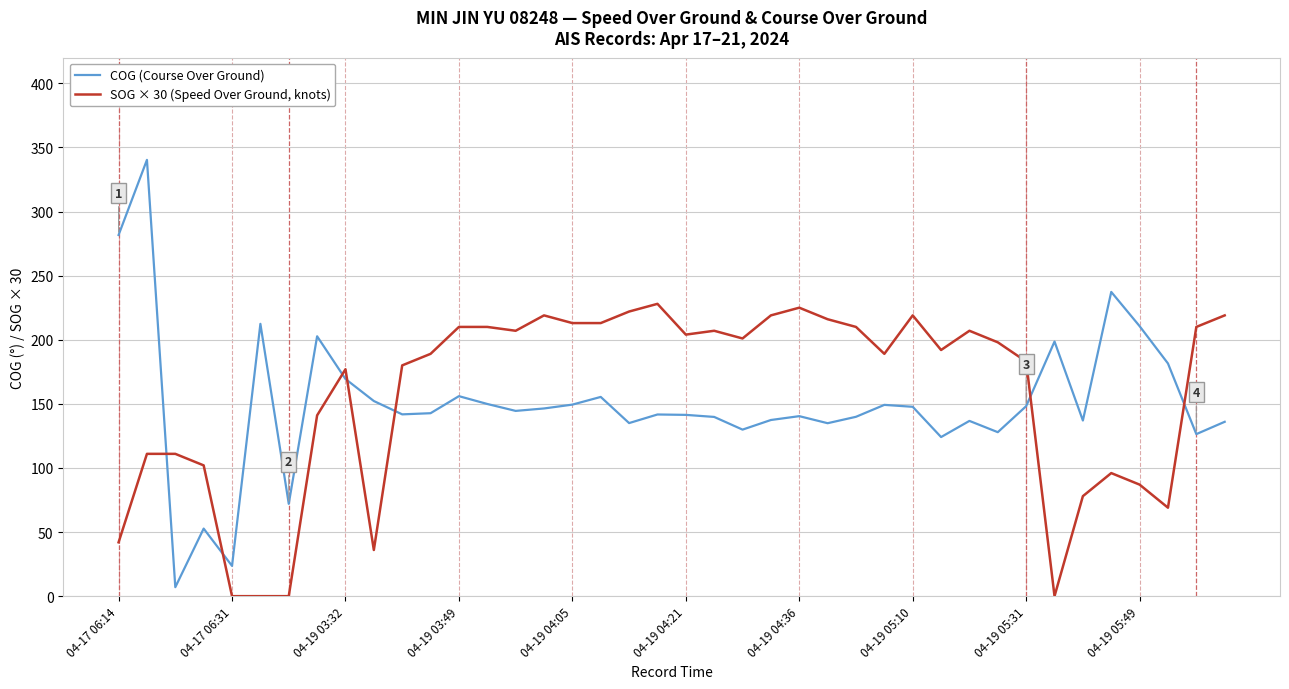

What is the difference between the maximum and minimum values in the SOG × 30 (Speed Over Ground, knots) series?

228.0